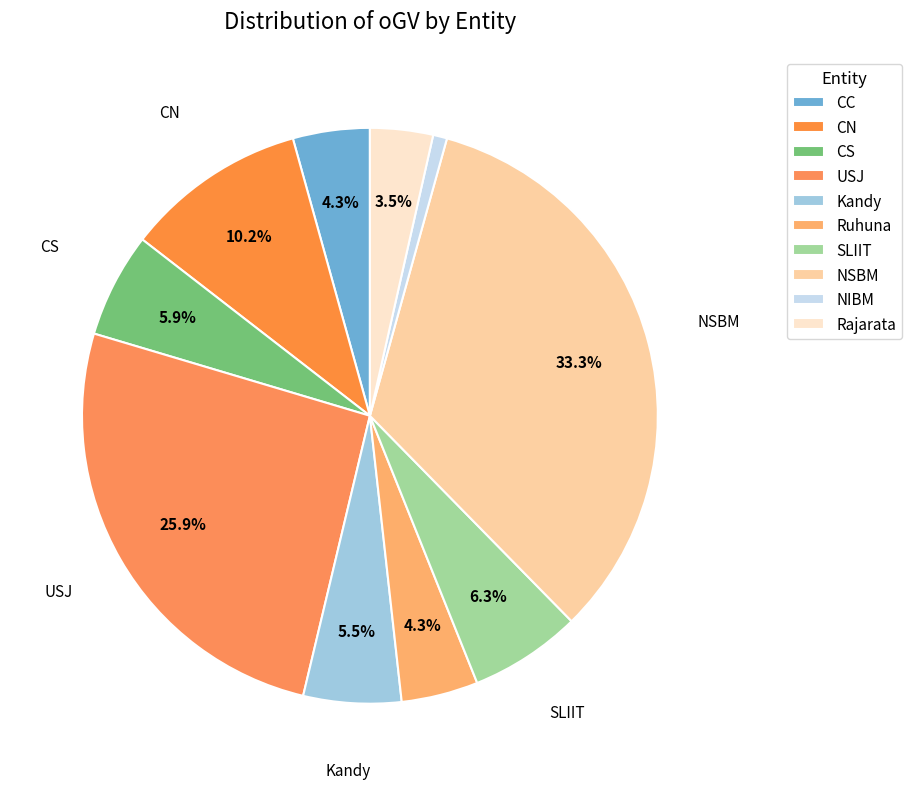

To the nearest percent, what is the average slice percentage?

10%